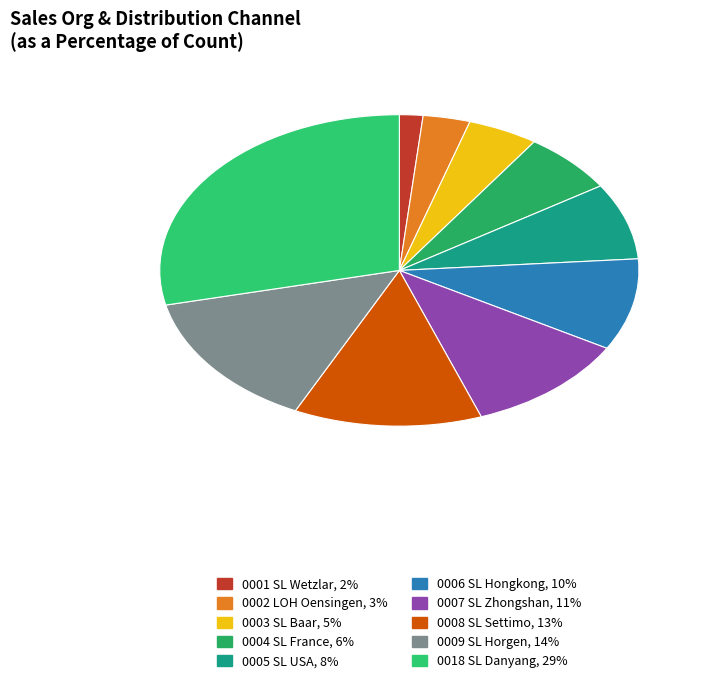

Does any single category account for the majority?

No